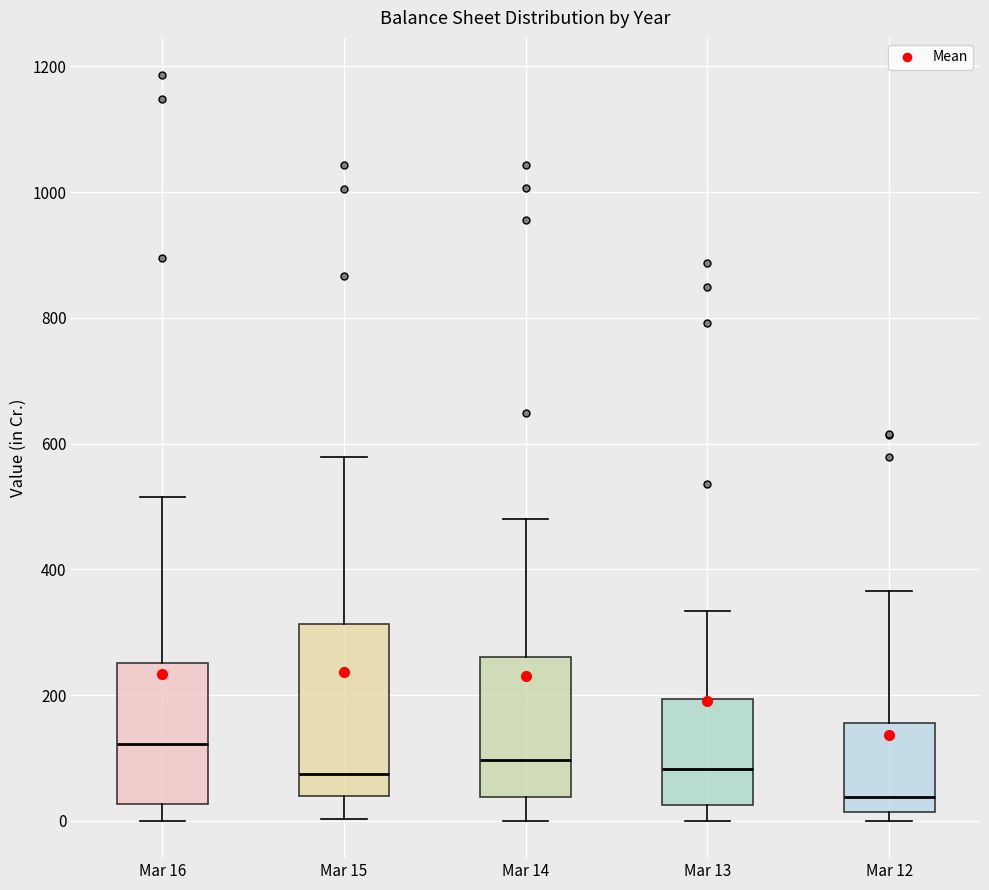

Which box is the tallest, from its lower edge to its upper edge?

Mar 15